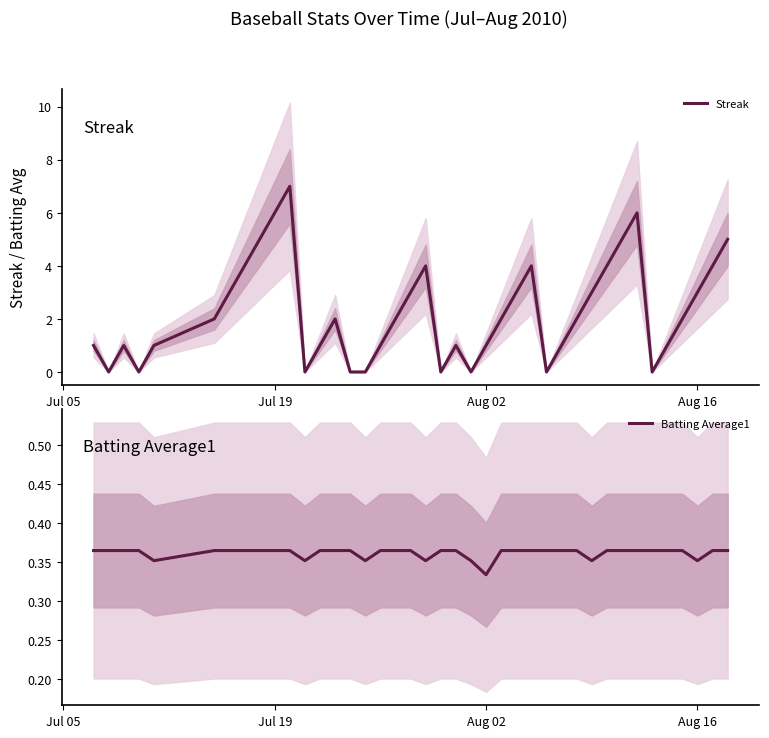

At which label does Batting Average1 reach its minimum?

Aug 02